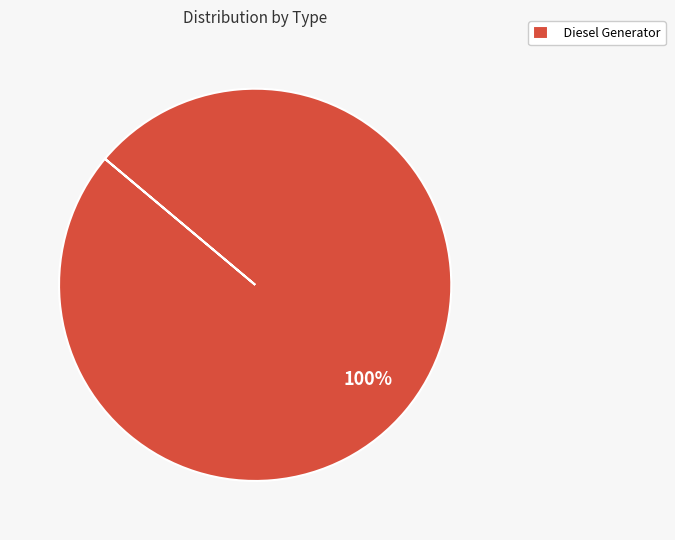

The Diesel Generator slice represents 100% of the pie. True or false?

True